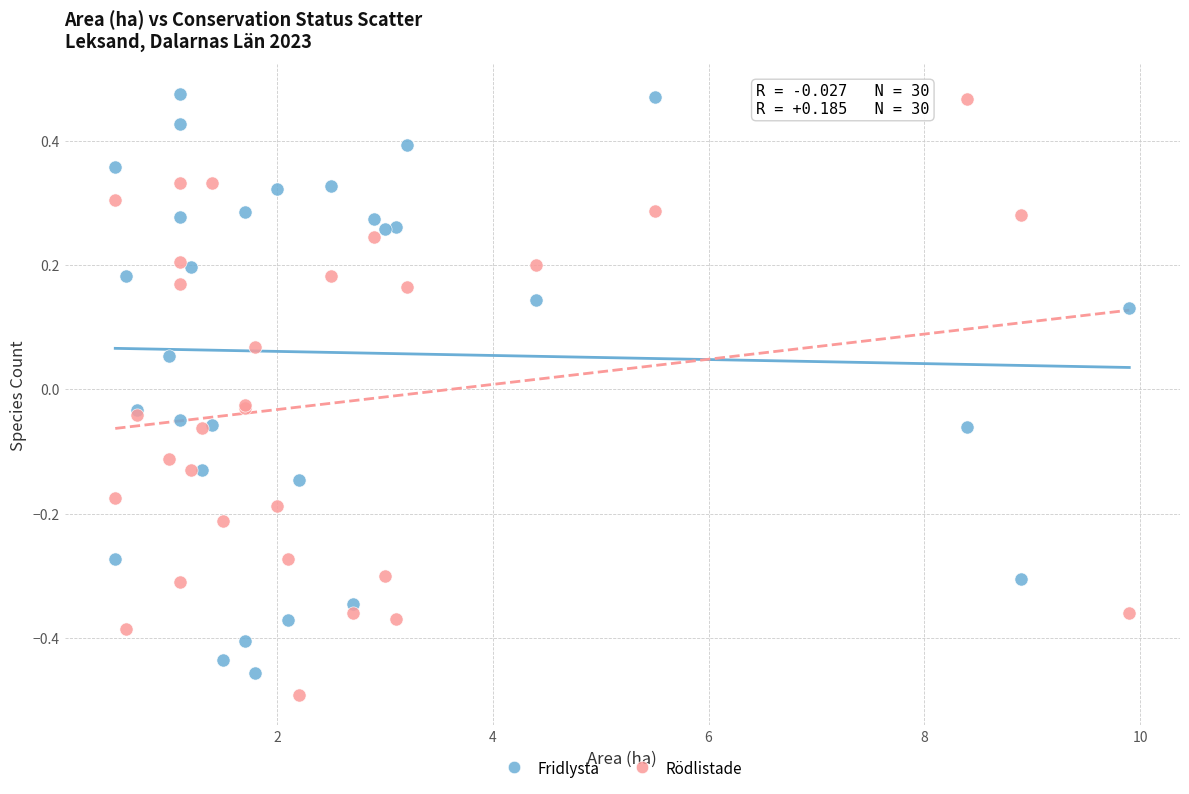

What is the X range (max minus min) for the scatter plot?

9.4